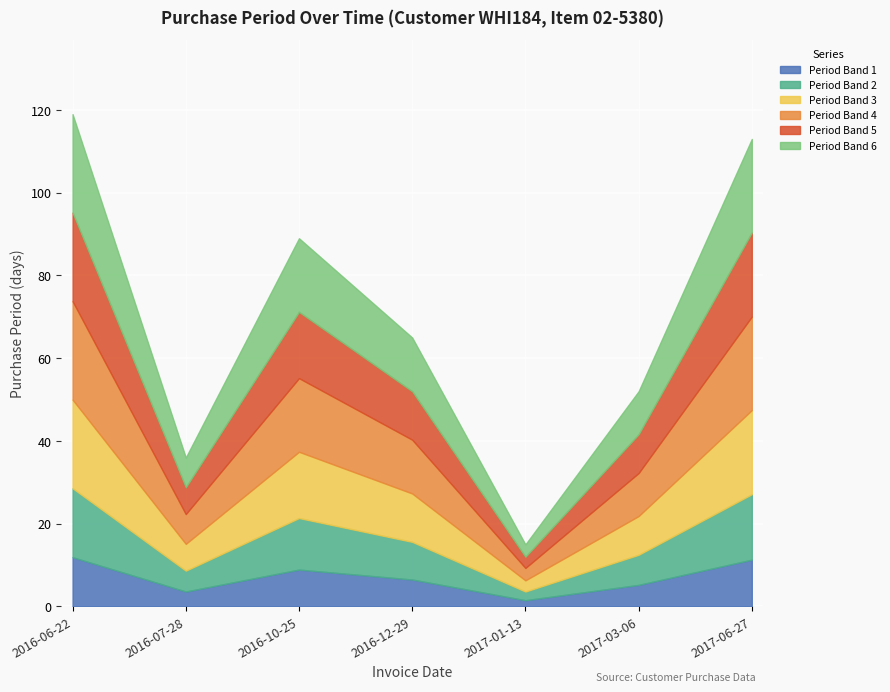

Reading left to right, list all the values displayed in this chart.

119	36	89	65	15	52	113